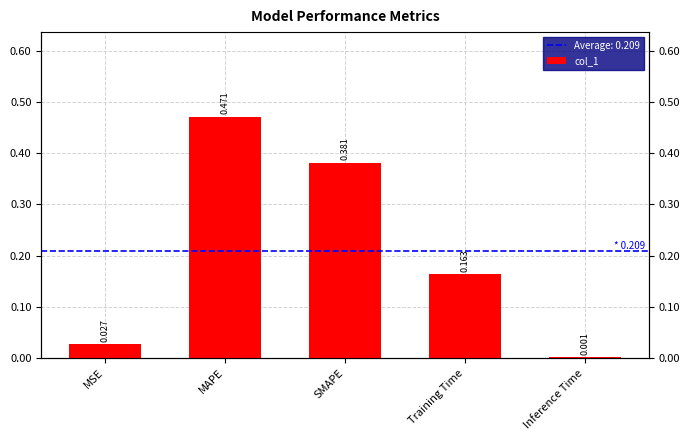

True or false: the data shows 0.1 at Training Time.

False